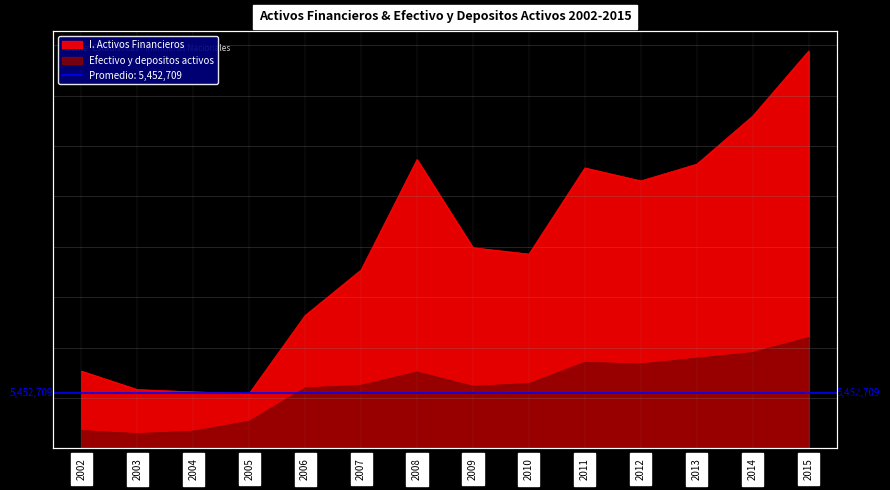

Is the value of Efectivo y depositos activos at 2002 greater than the value of I. Activos Financieros at 2013?

No